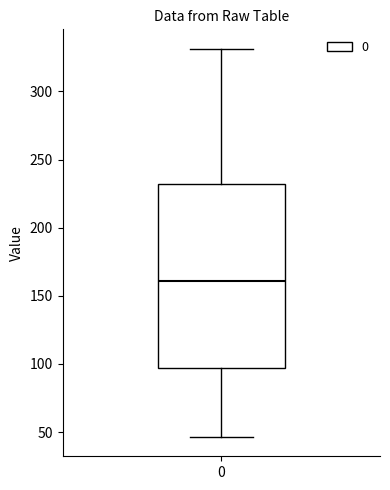

Where is the upper edge of the box at x = 0 on the y-axis? The values are not printed on the chart, so give them approximately, as read against the axis.

230